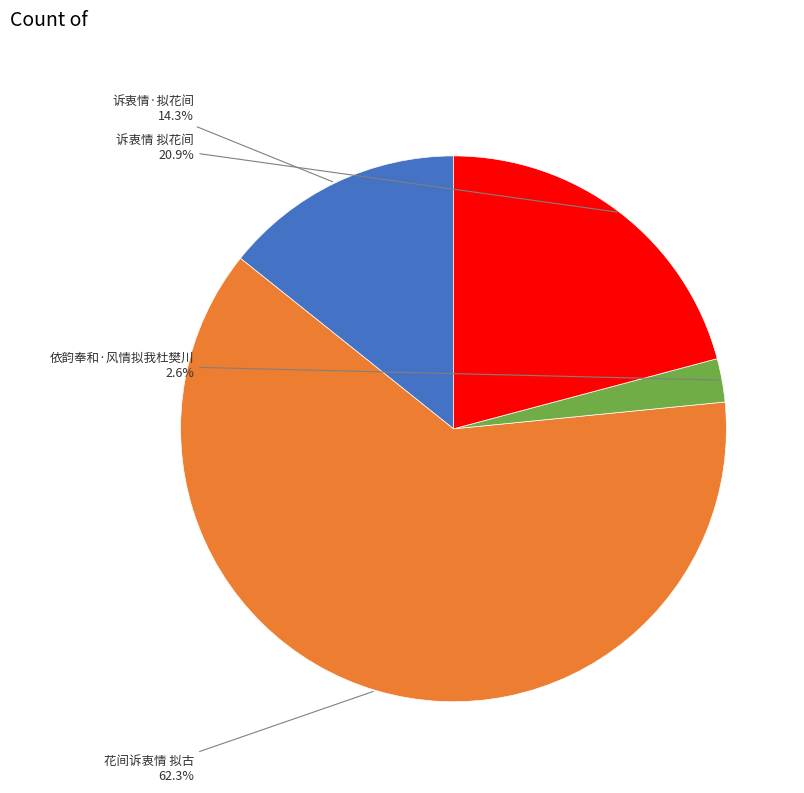

Is 诉衷情·拟花间 the majority of the pie?

No